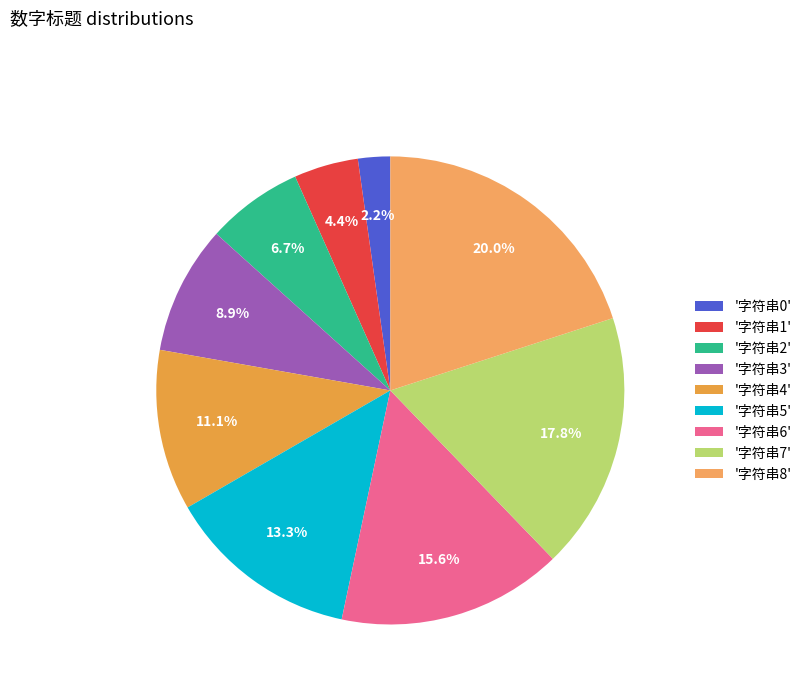

How many slices are in this pie chart?

9